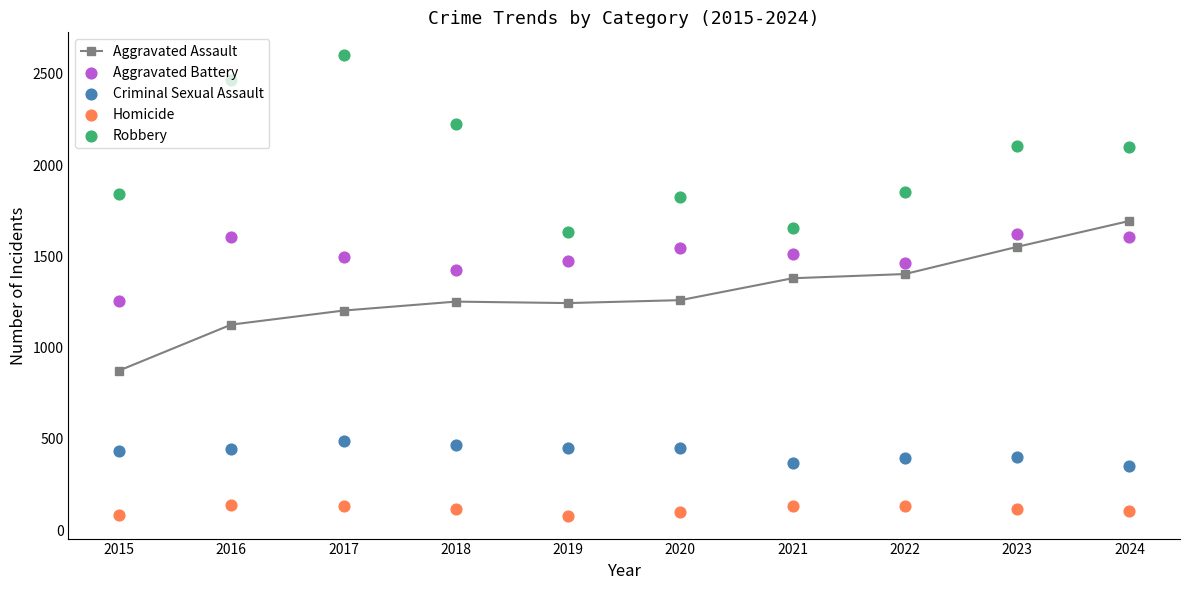

At which category is the sum across all series the highest?

2017